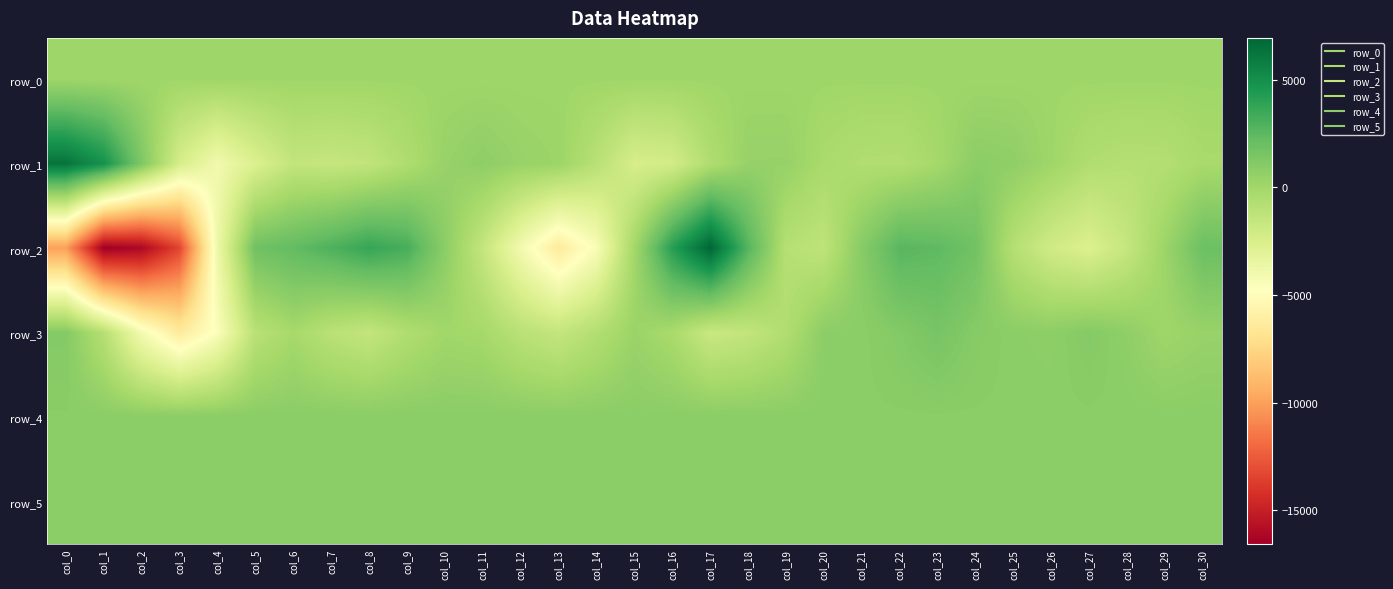

The row_3 series shows -173.0 at col_6. True or false?

True